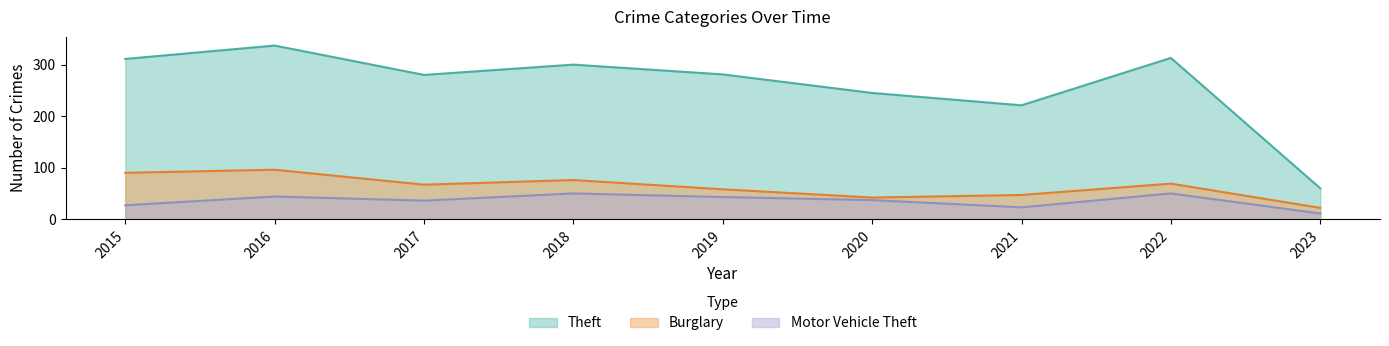

The value of Theft at 2019 is 90. True or false?

False